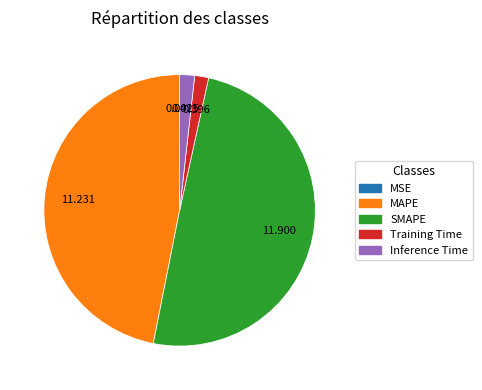

Which slice is the largest?

SMAPE